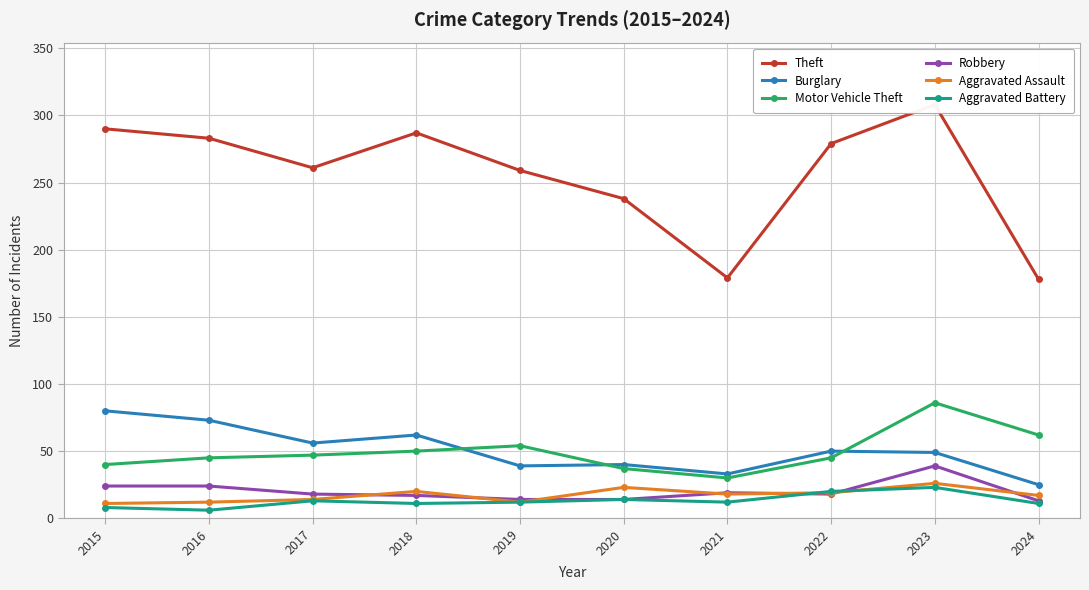

Which category has the highest value in the Aggravated Assault series?

2023